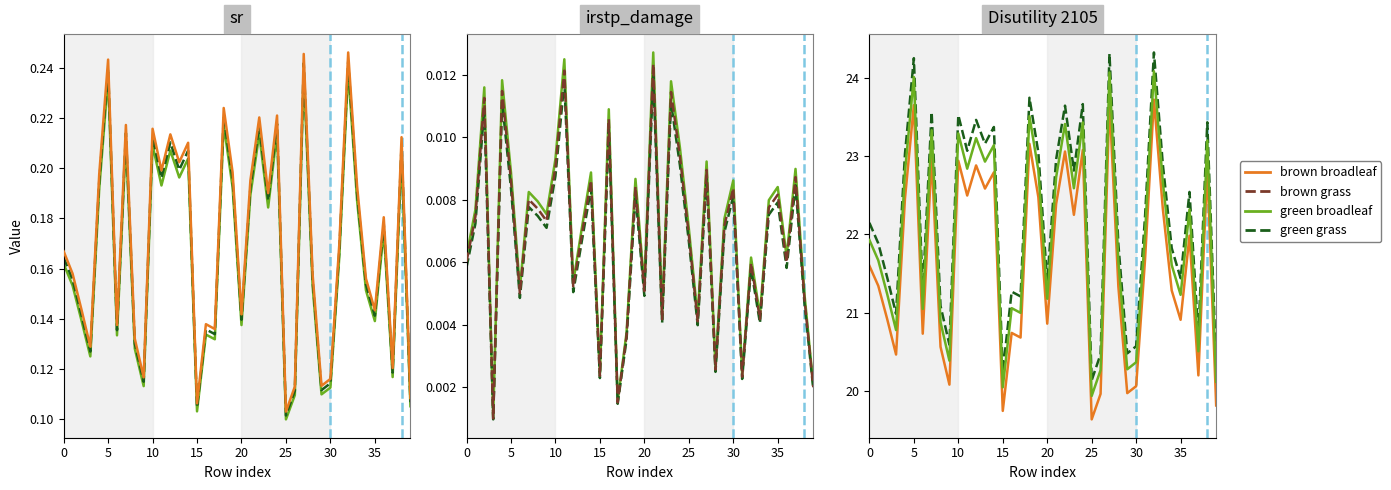

True or false: irstp_damage and Disutility 2105 cross at least once.

False